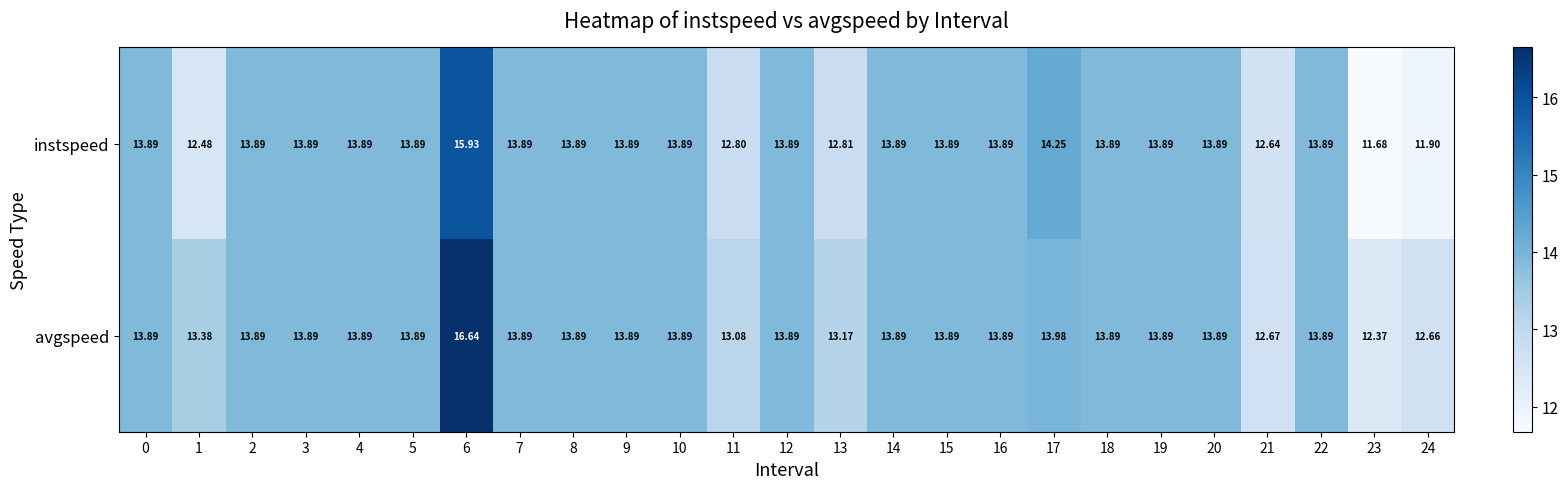

Which series has the largest total across all categories?

avgspeed